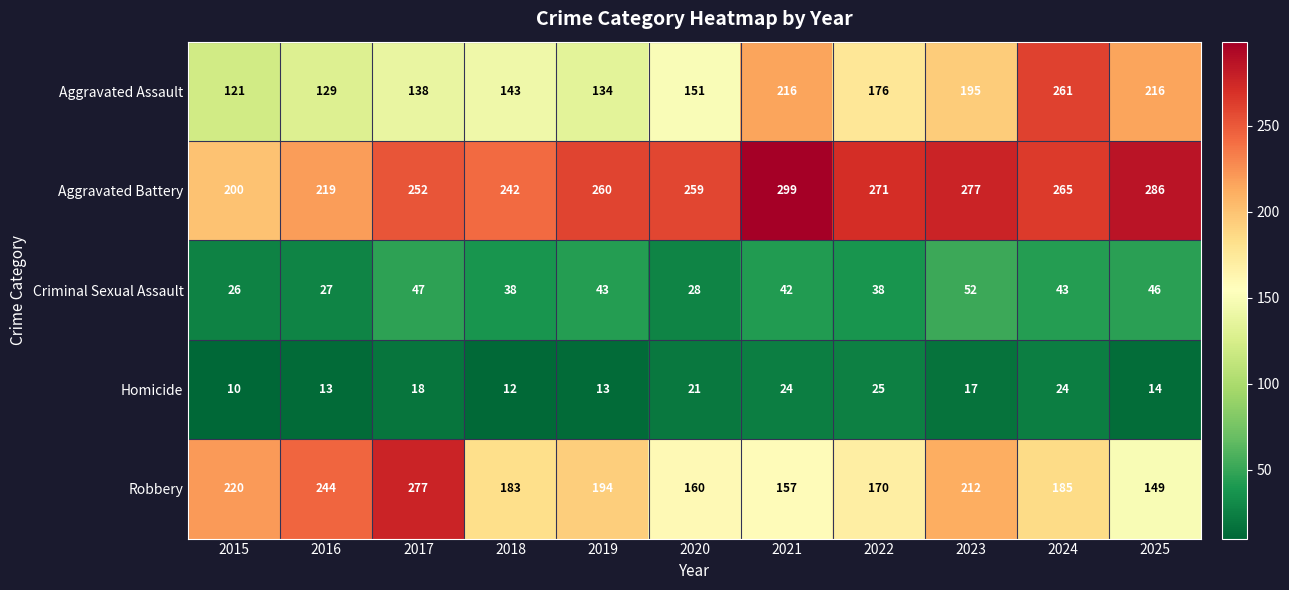

What is the sum of the Robbery values at 2015 and 2018?

403